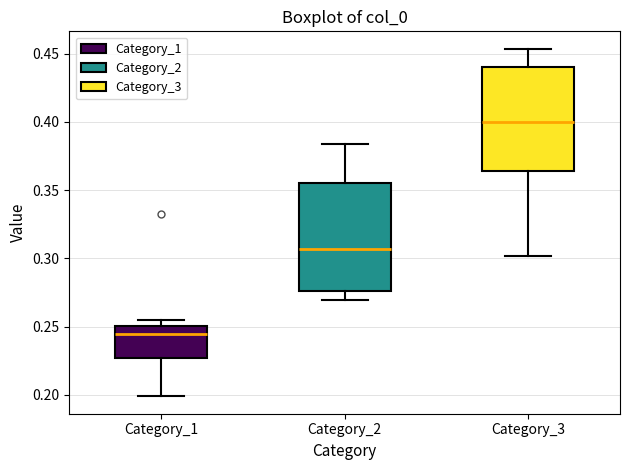

Reading left to right, read every box against the y-axis: the position of its median line, the range the box covers, and the ends of its whiskers. The values are not printed on the chart, so give them approximately, as read against the axis.

Category_1: median 0.245, box 0.225 to 0.250, whiskers 0.200 to 0.255
Category_2: median 0.305, box 0.275 to 0.355, whiskers 0.270 to 0.385
Category_3: median 0.400, box 0.365 to 0.440, whiskers 0.300 to 0.455